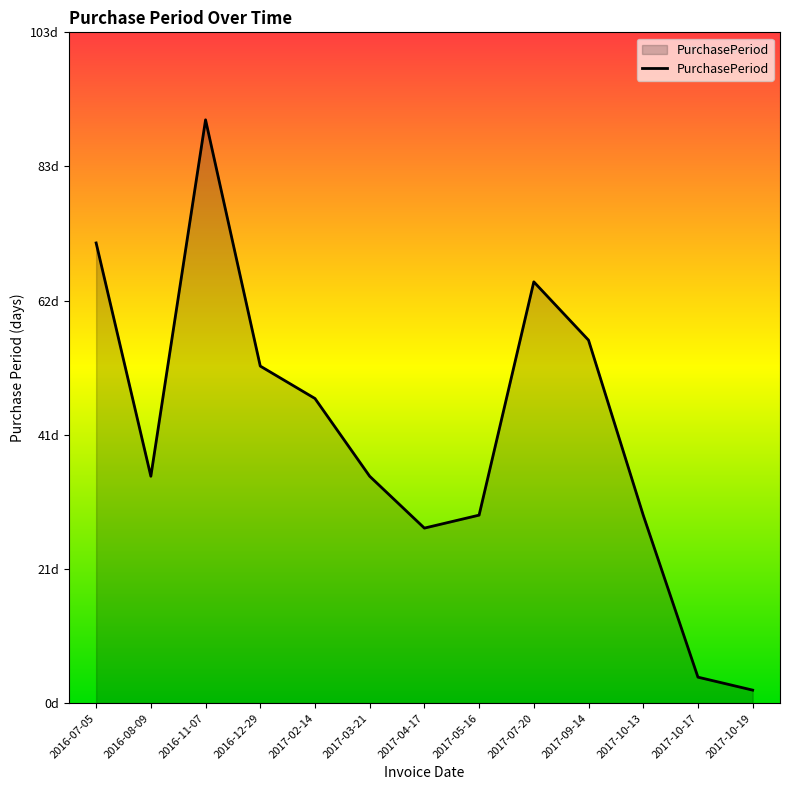

Is this an area chart (filled region under the line)?

Yes